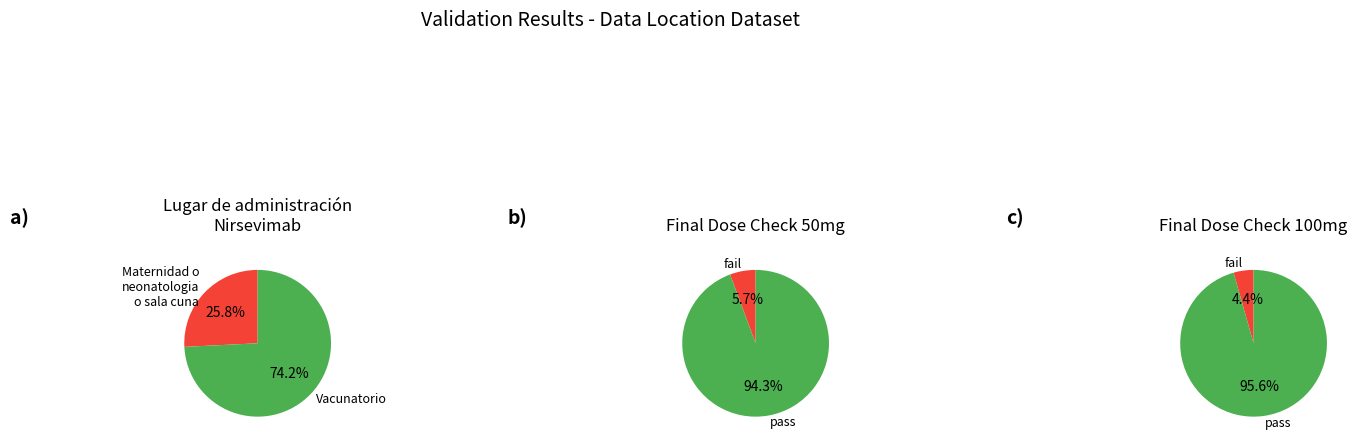

How many slices are in this pie chart?

2